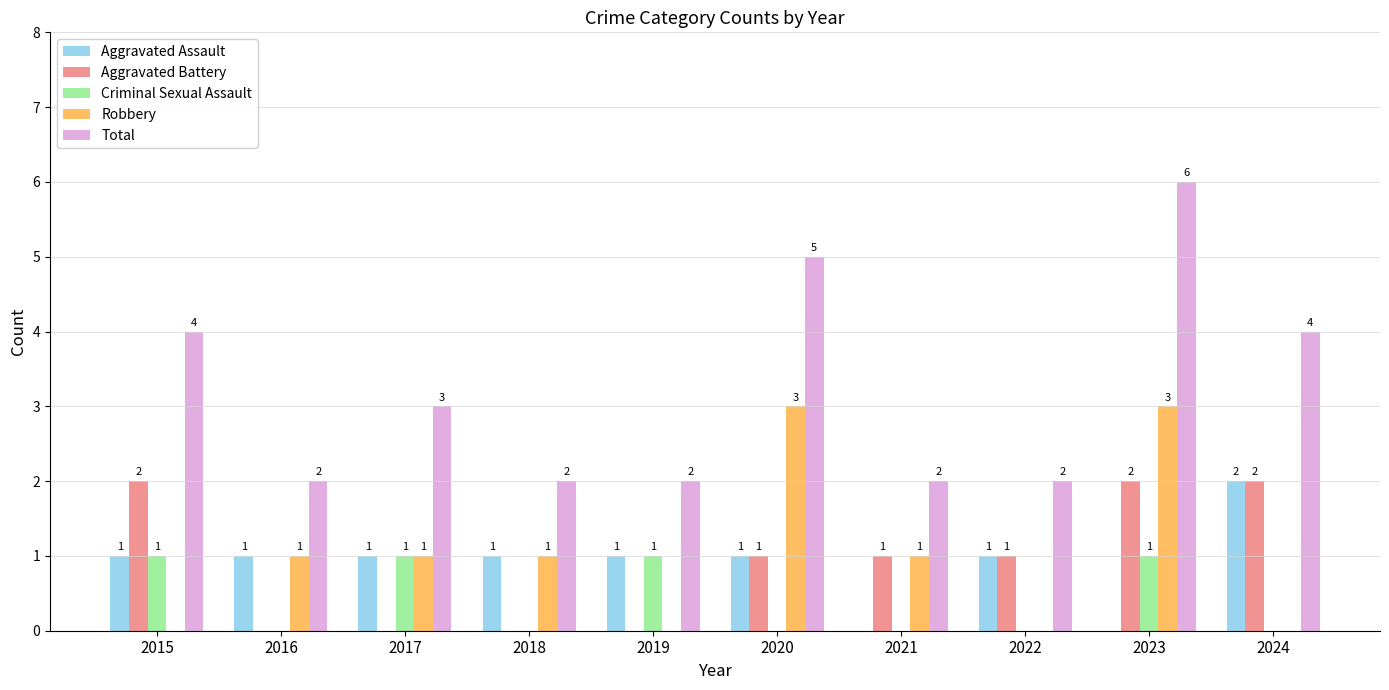

Which category has the highest value across all series?

2023